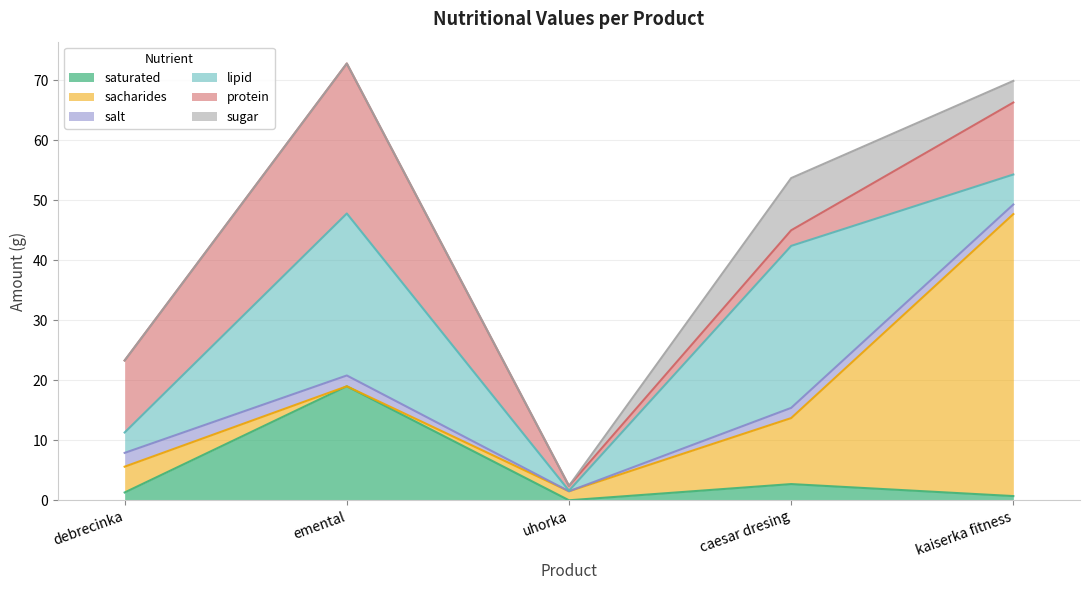

At which category does saturated reach its first local peak?

emental